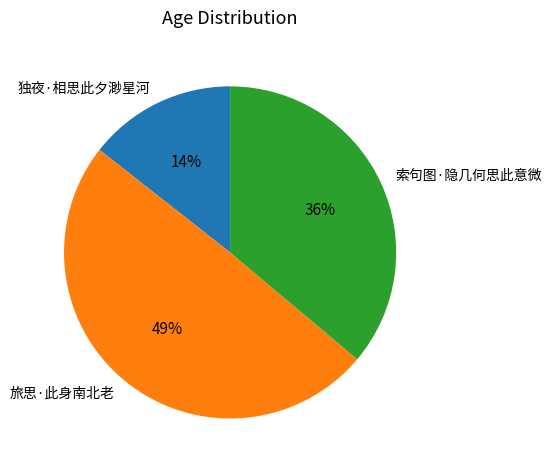

To the nearest percent, what percentage of the pie is 索句图·隐几何思此意微?

36%